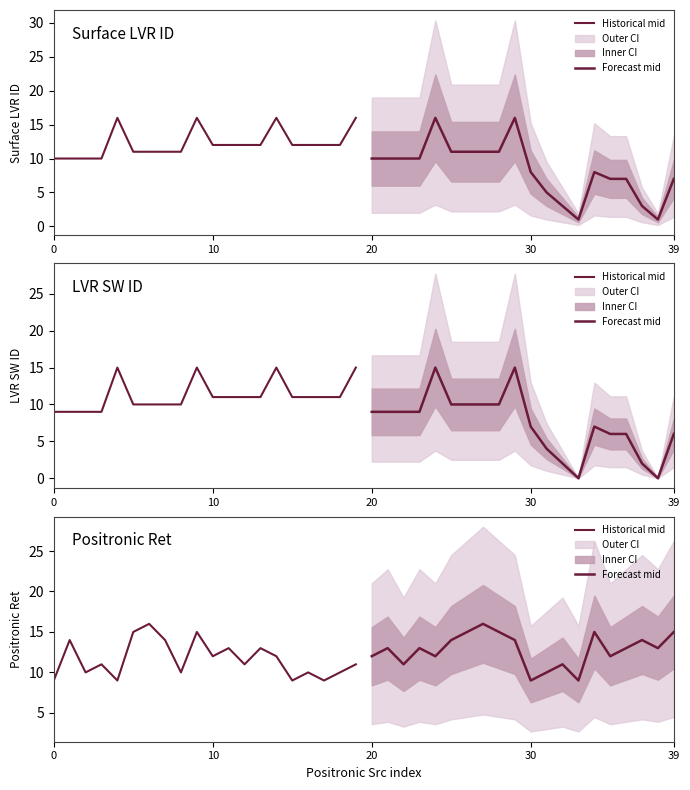

After their last crossing, which series has the higher values: Historical mid or Forecast mid?

Forecast mid